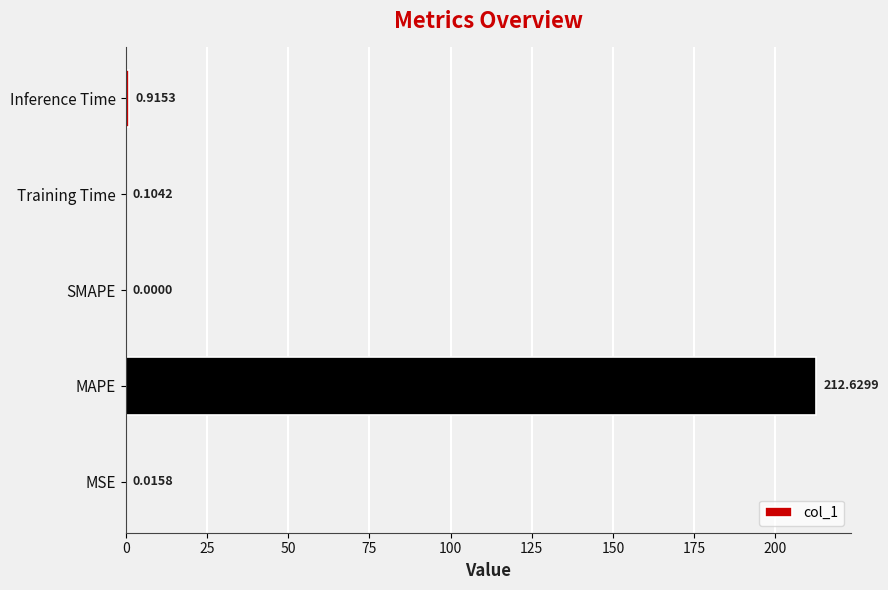

At which label is the value closest to 106?

Inference Time